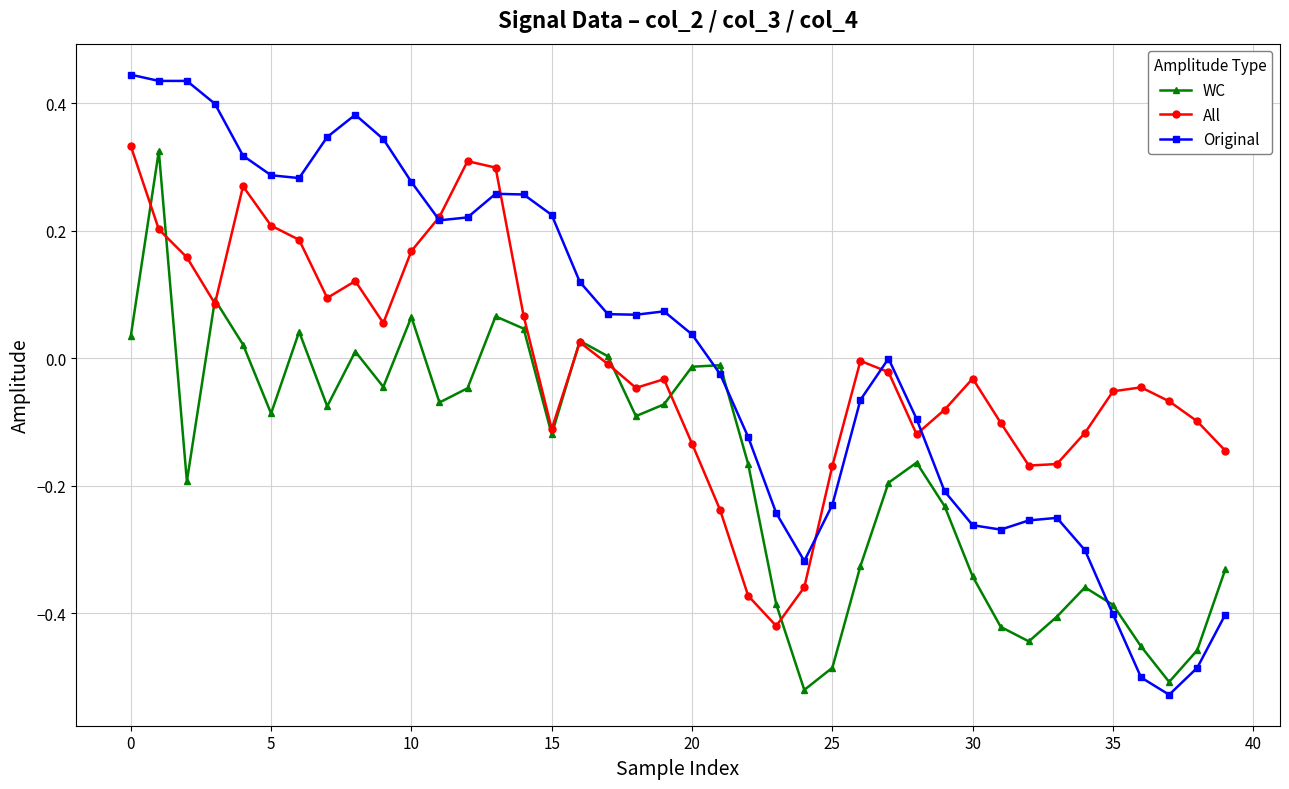

How many data points does each series have?

40